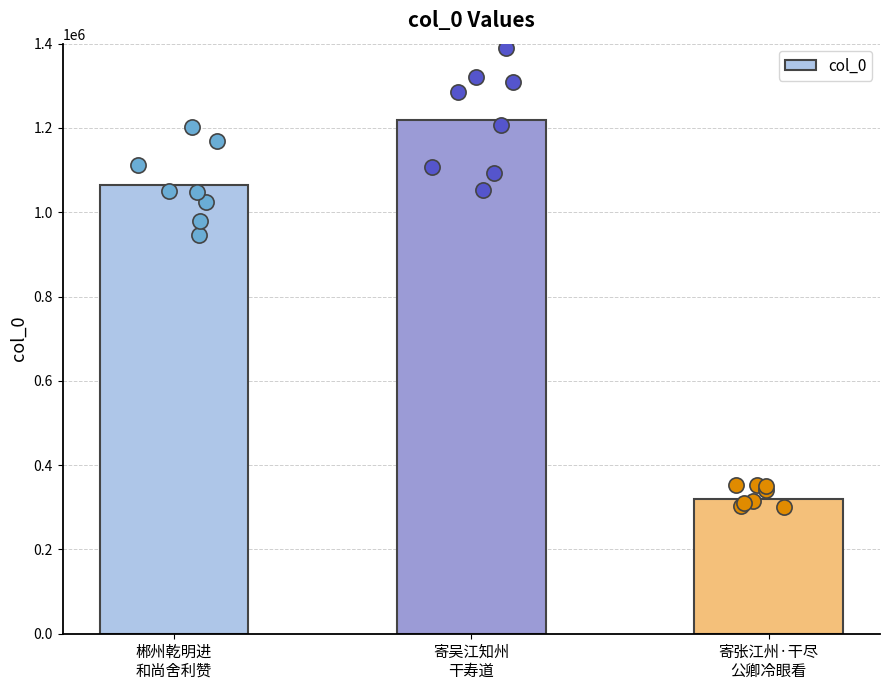

What is the change in value from 寄吴江知州
干寿道 to 寄张江州·干尽
公卿冷眼看?

-898844